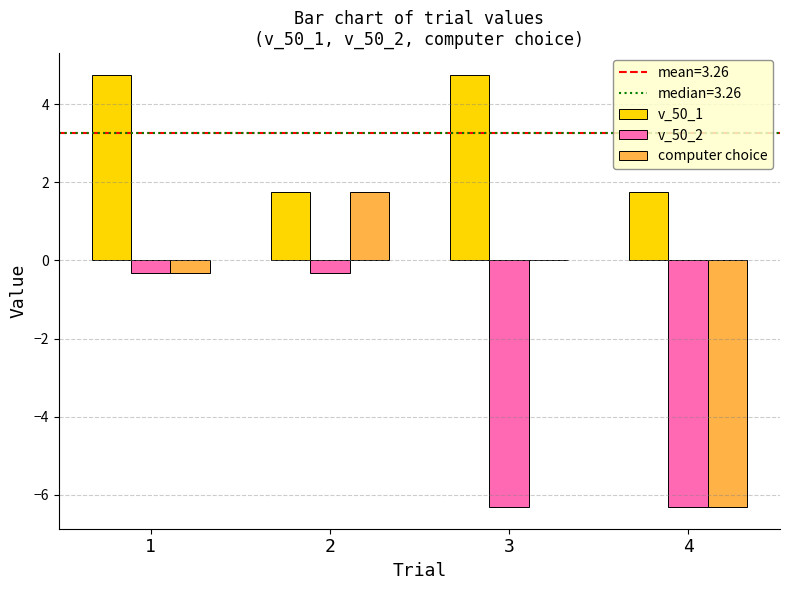

True or false: computer choice has a value of -6.3 at 4.

True